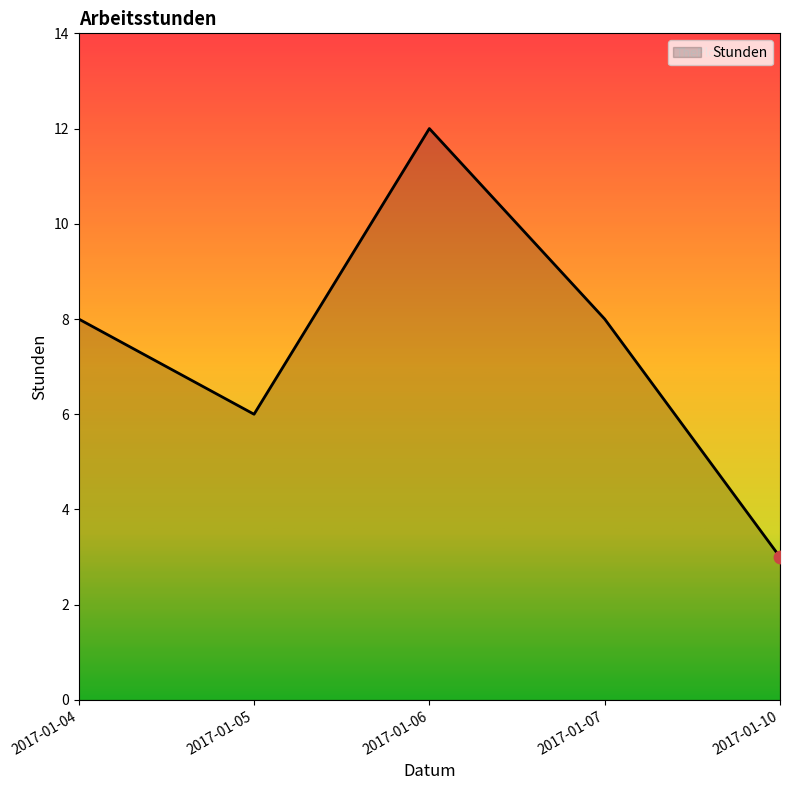

Approximately how many times larger is the value at 2017-01-04 compared to 2017-01-05?

1.3